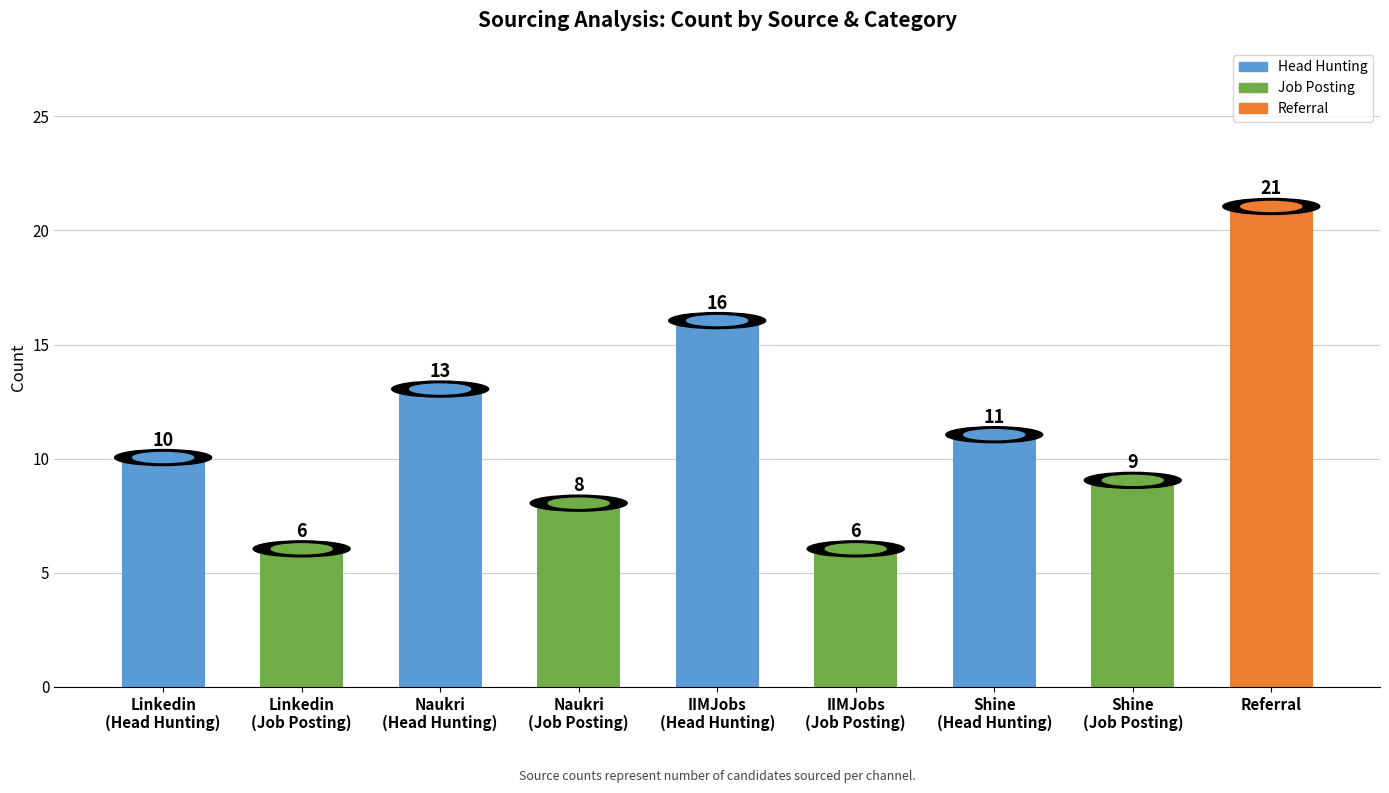

What is the difference between the maximum and minimum values?

15